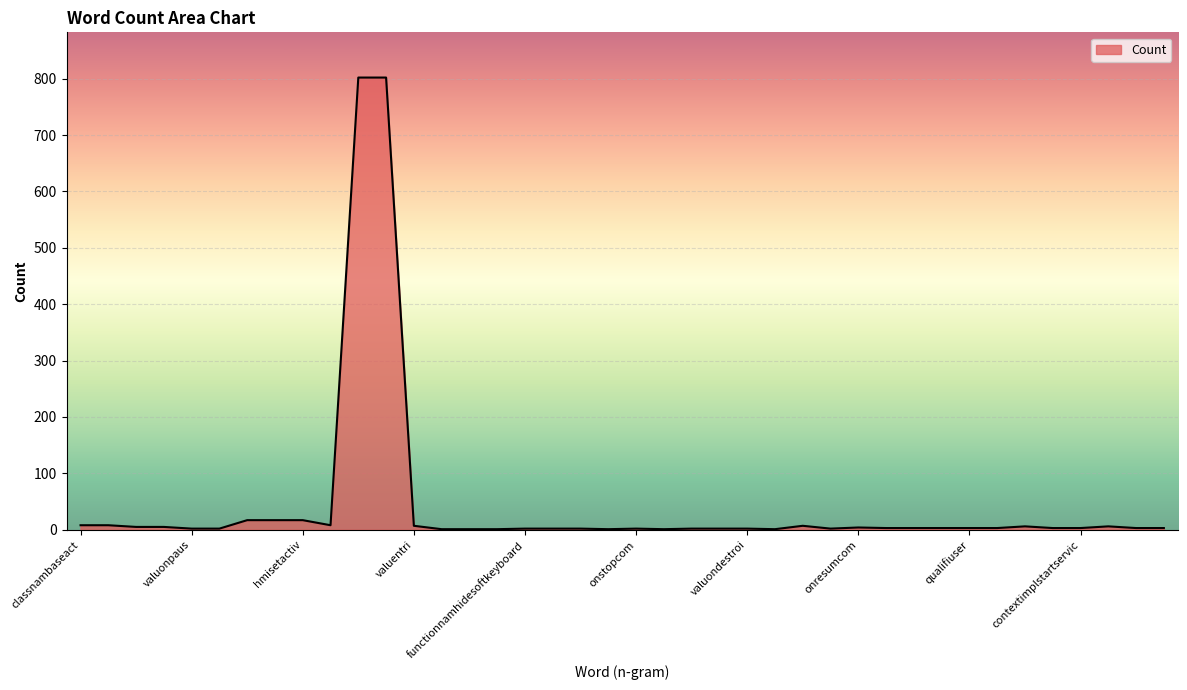

What is the average value?

44